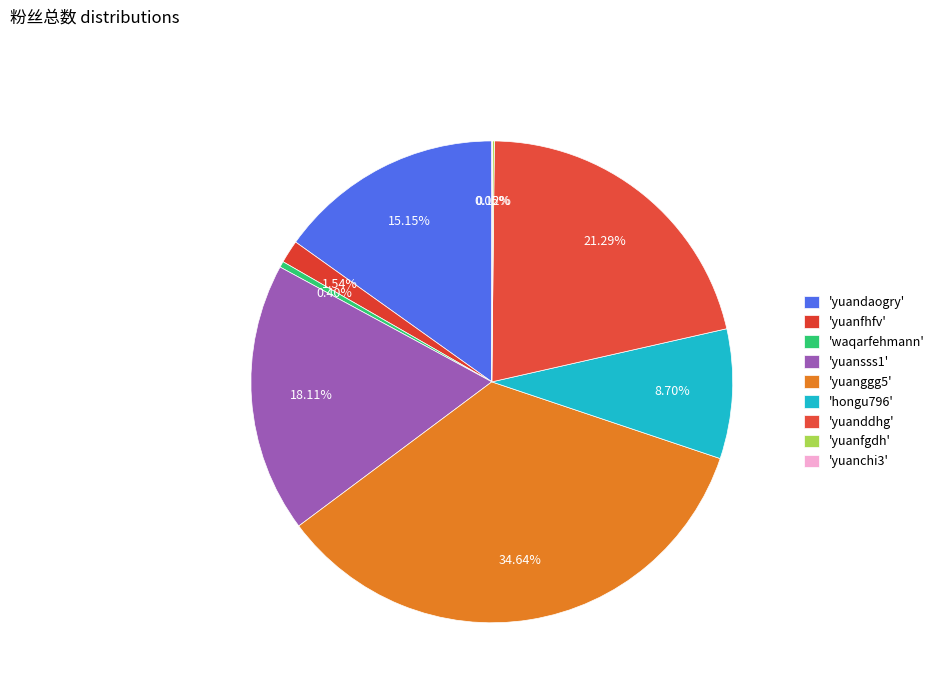

How many slices are in this pie chart?

9